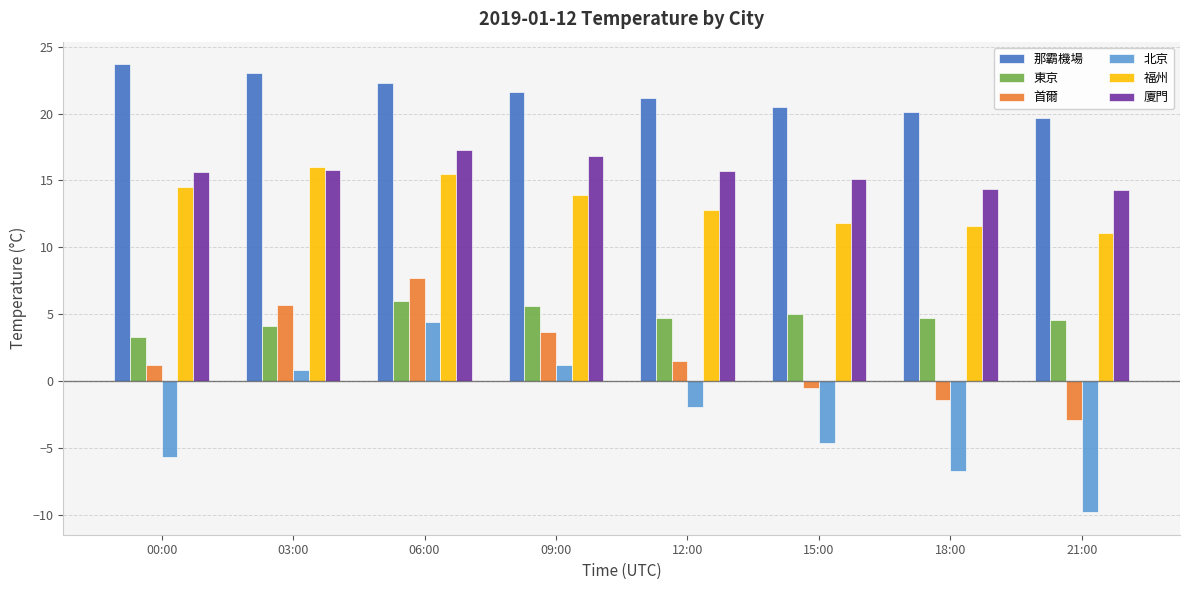

How many categories are shown in the chart?

8